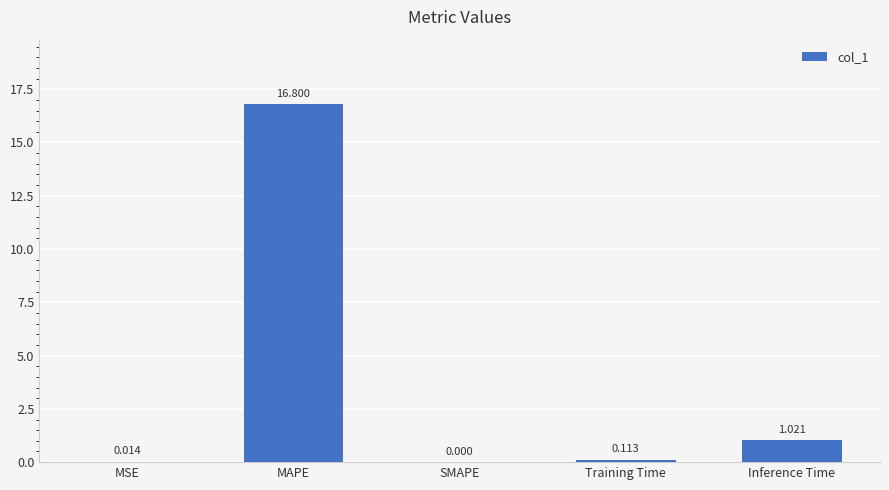

Between SMAPE and Inference Time, which is larger?

Inference Time